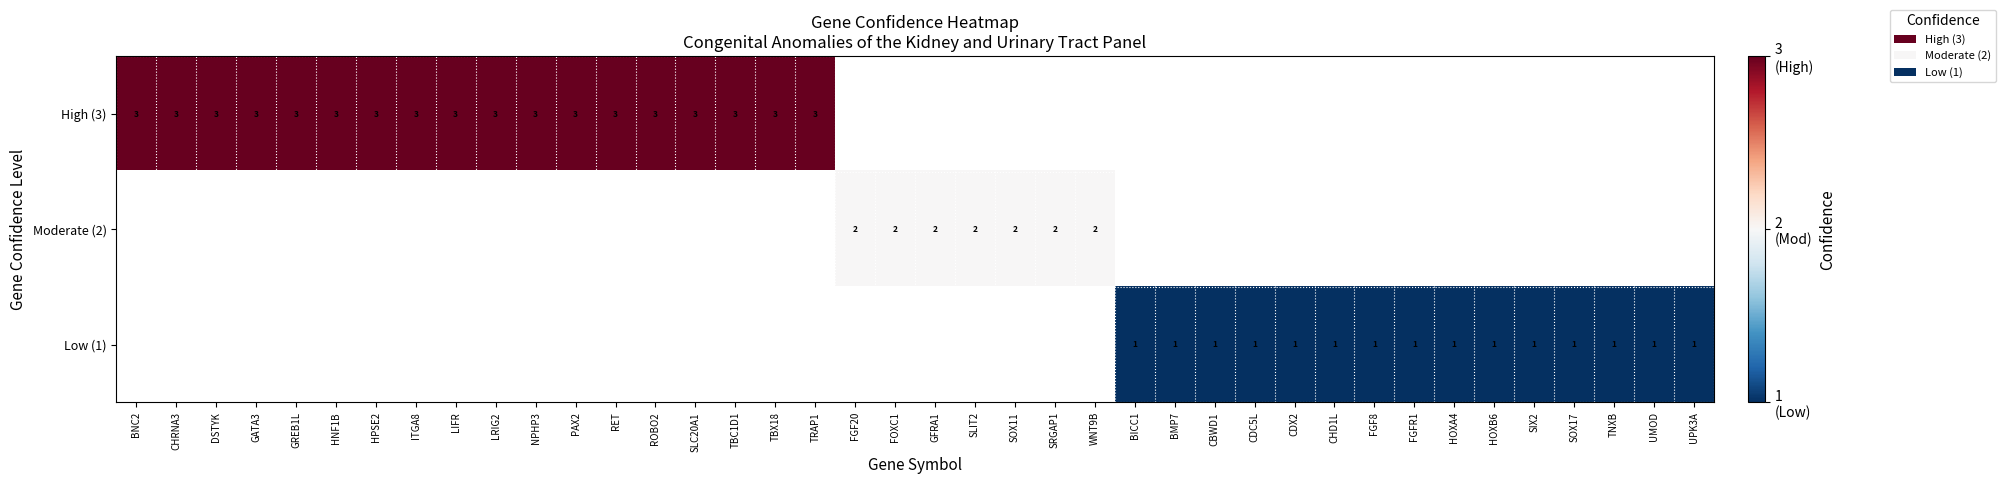

The High (3) series shows 1.5 at DSTYK. True or false?

False